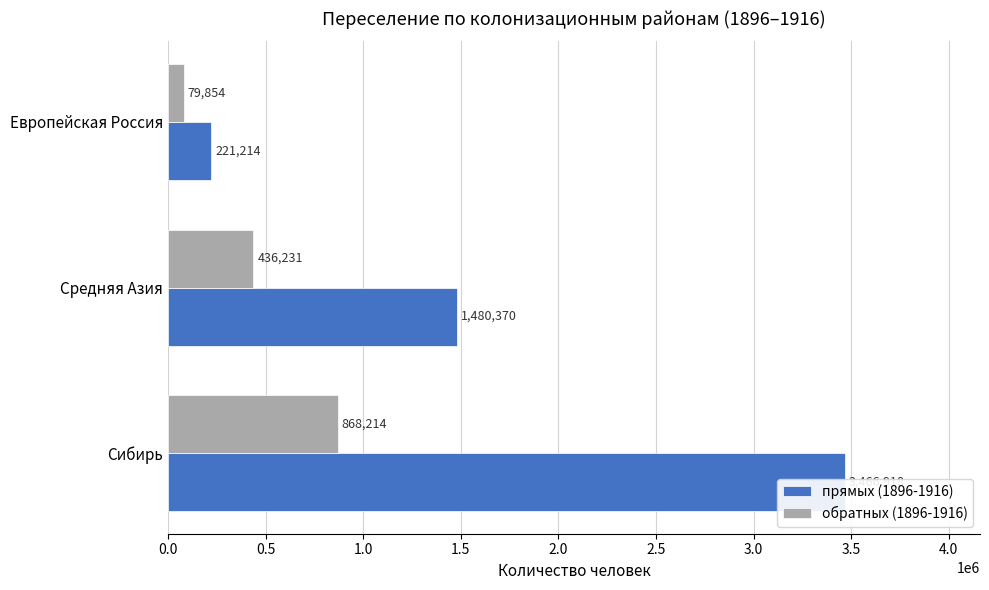

Is it true that прямых (1896-1916) equals 345070 at Европейская Россия?

False